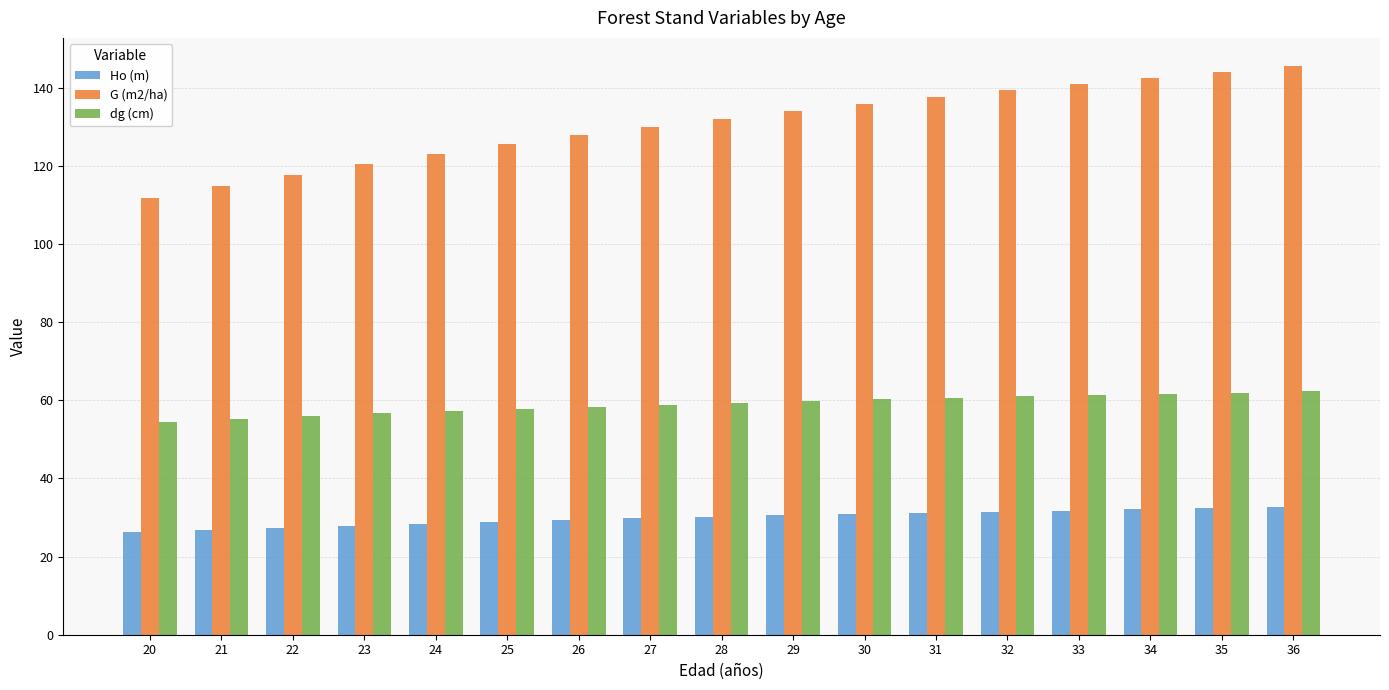

What is the smallest value displayed?

26.2